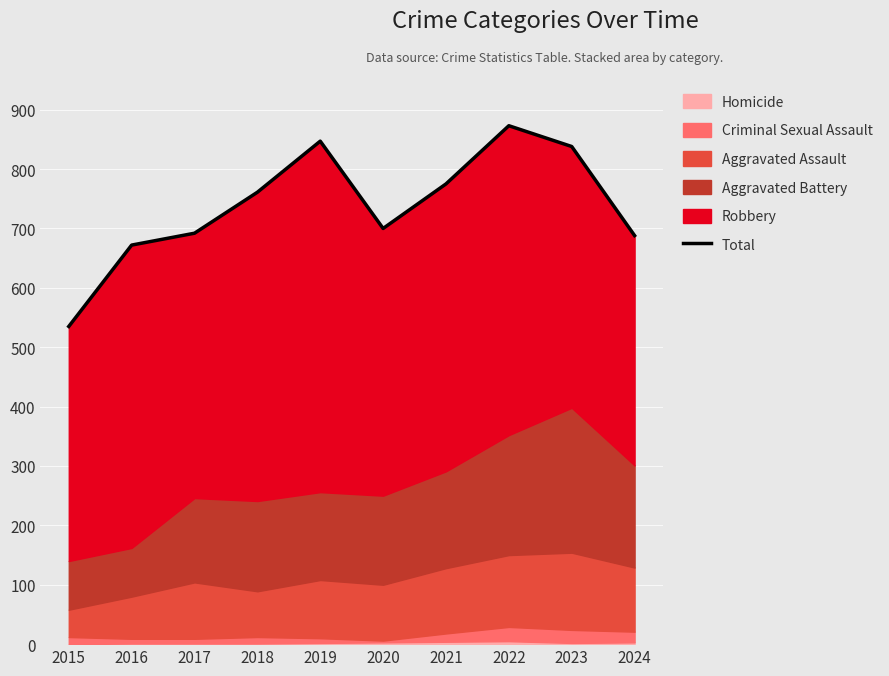

Which has a higher value, 2024 or 2018?

2018